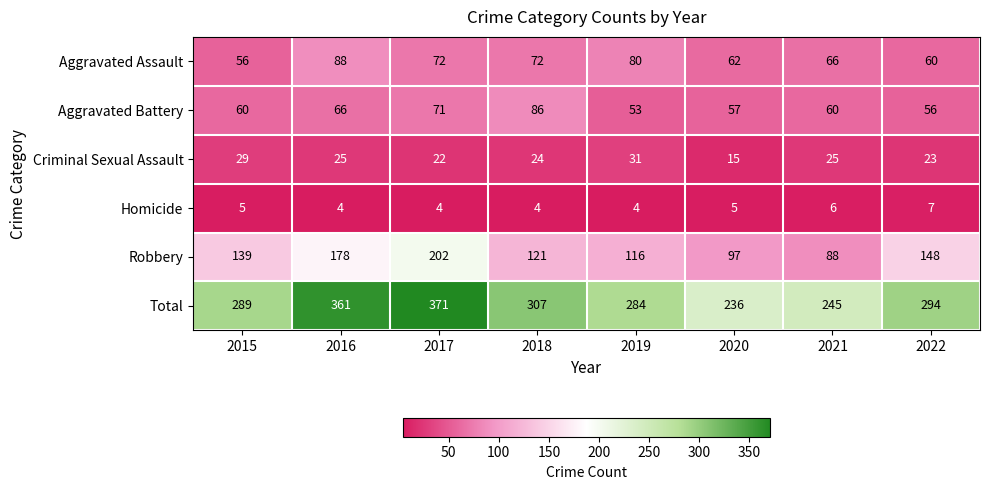

The value of Aggravated Battery at 2019 is 53. True or false?

True